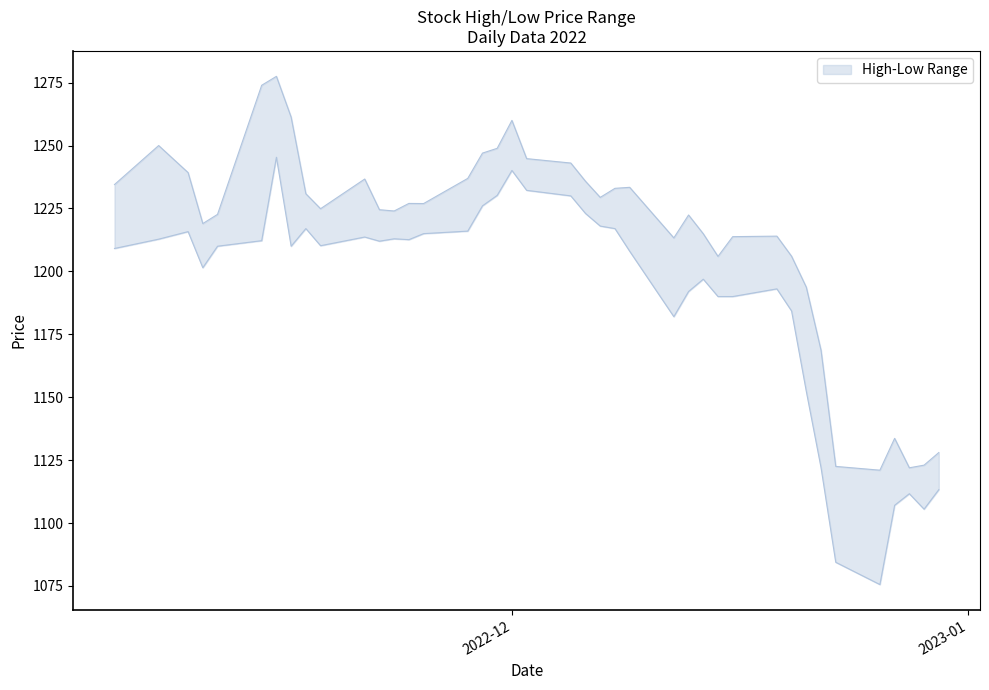

Which series has the largest total across all categories?

High